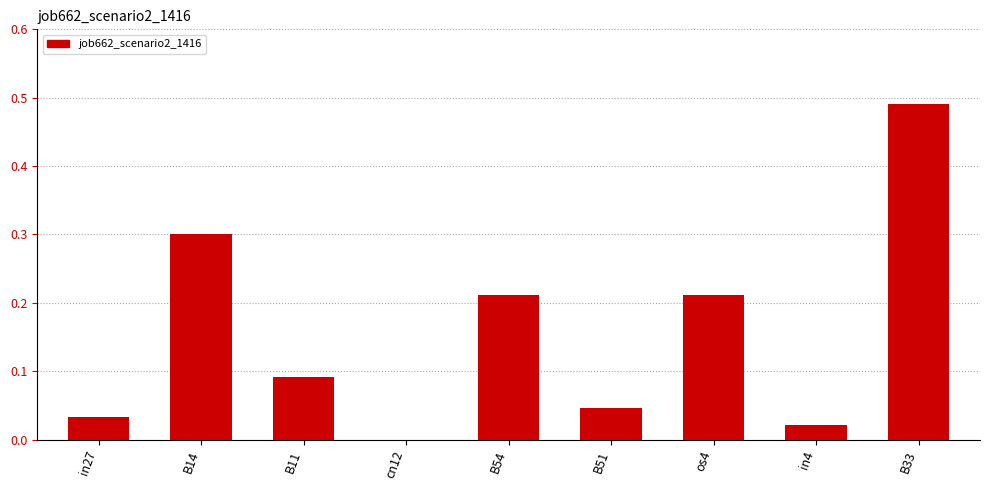

How many values exceed 0?

8